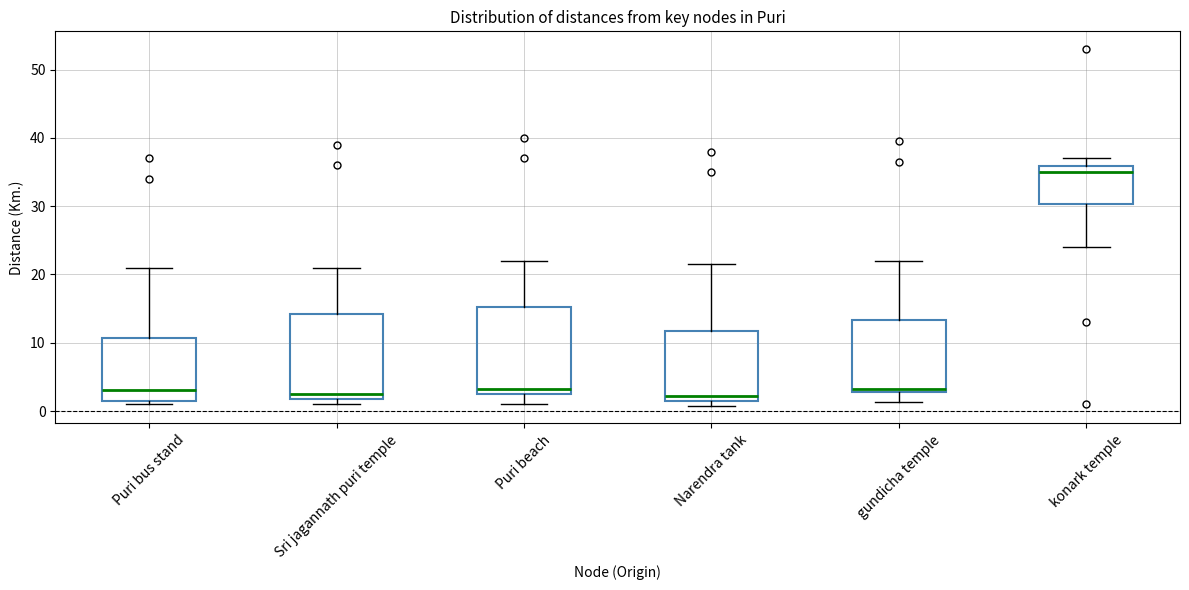

Where does the median line of the box for Puri bus stand sit on the y-axis? The values are not printed on the chart, so give them approximately, as read against the axis.

3